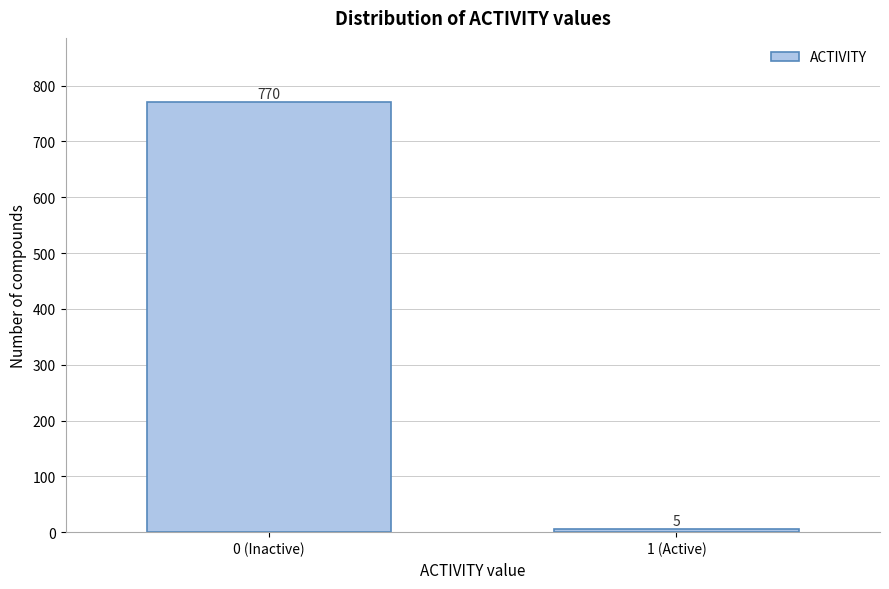

Reading left to right, what are all the values shown in this chart?

0 (Inactive)=770	1 (Active)=5